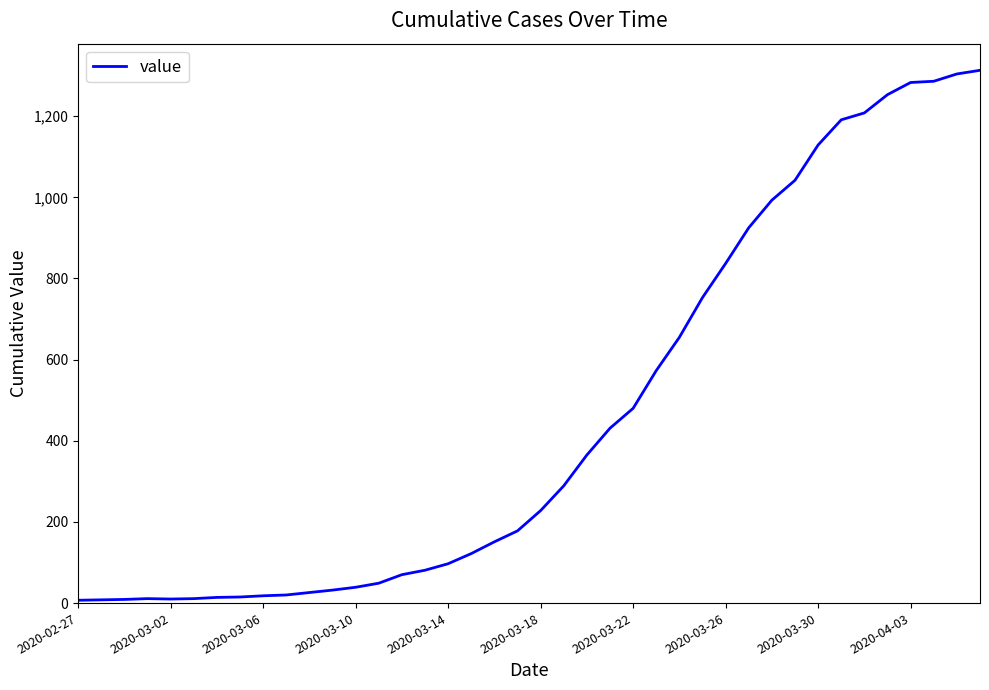

What is the smallest value displayed?

7